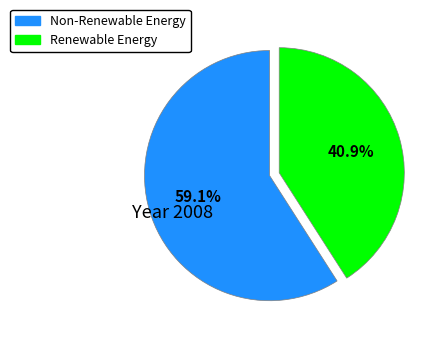

How many slices are in this pie chart?

2